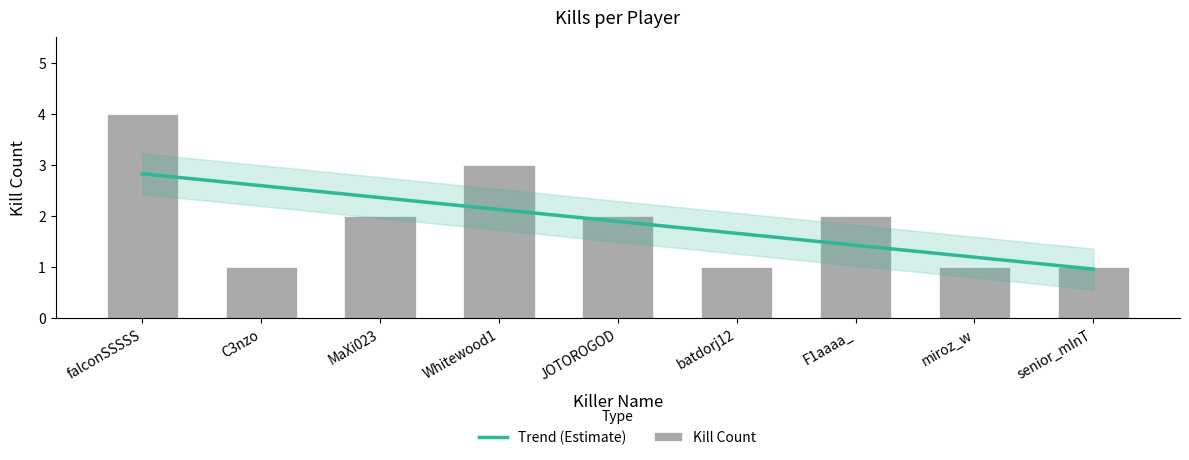

The value at batdorj12 is 0. True or false?

False